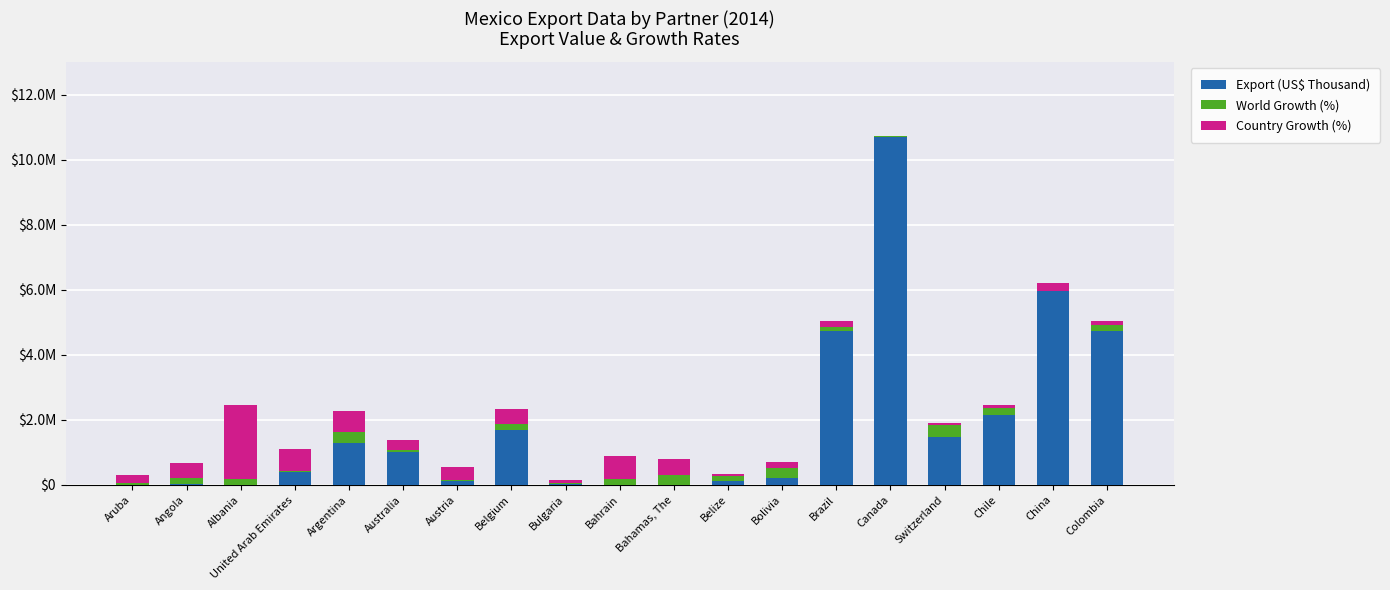

The value of World Growth (%) at Australia is 28438.6. True or false?

False